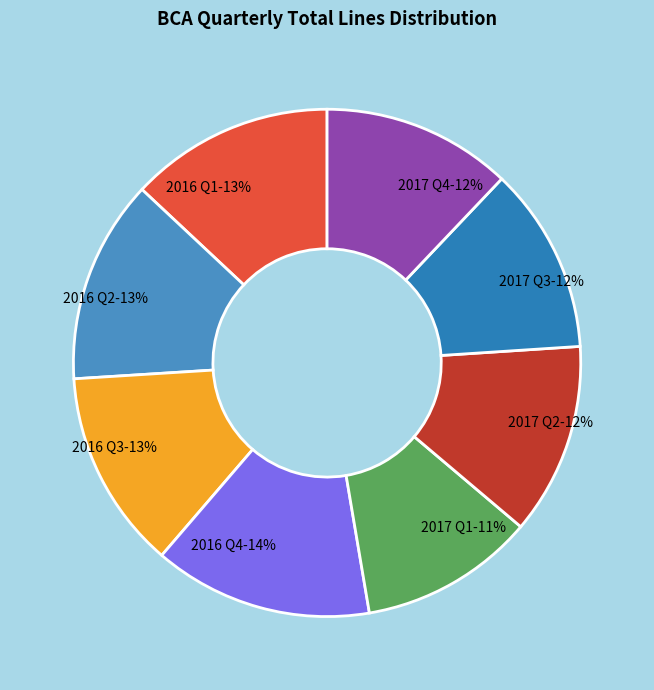

To the nearest percent, what is the combined percentage of 2016 Q2 and 2016 Q1?

26%